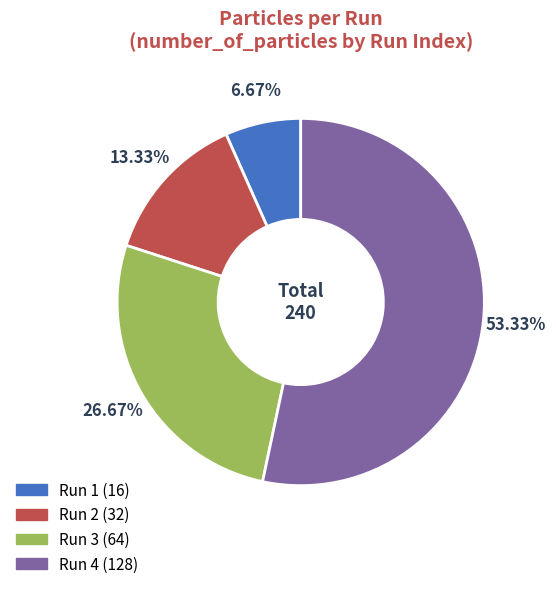

To the nearest percent, what percentage of the pie is Run 3?

27%